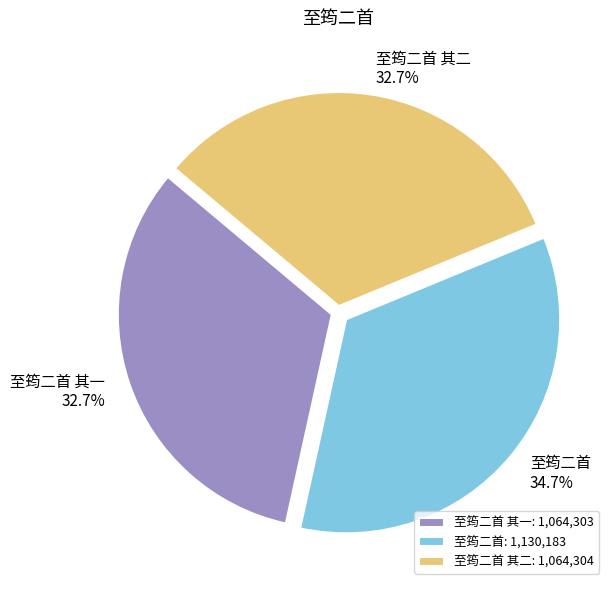

Is there a majority slice in this chart?

No